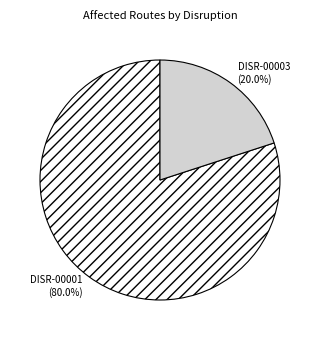

The DISR-00003 slice represents 20% of the pie. True or false?

True